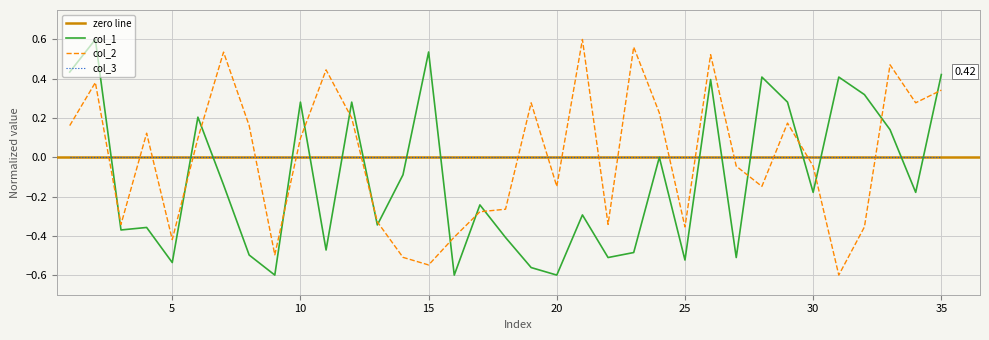

How many intersections are there between col_2 and col_1?

16